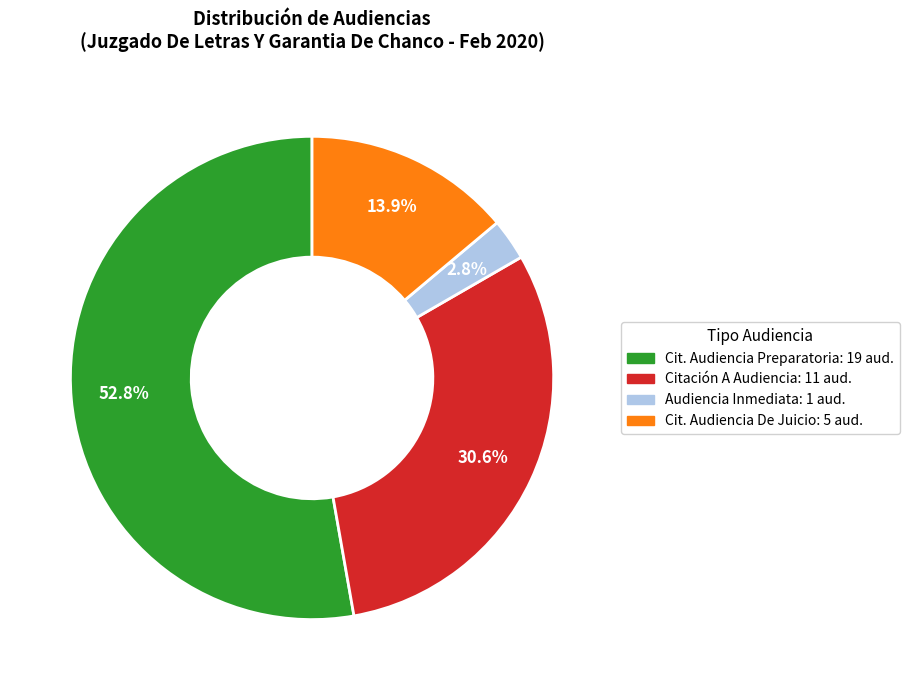

Is there a majority slice in this chart?

Yes